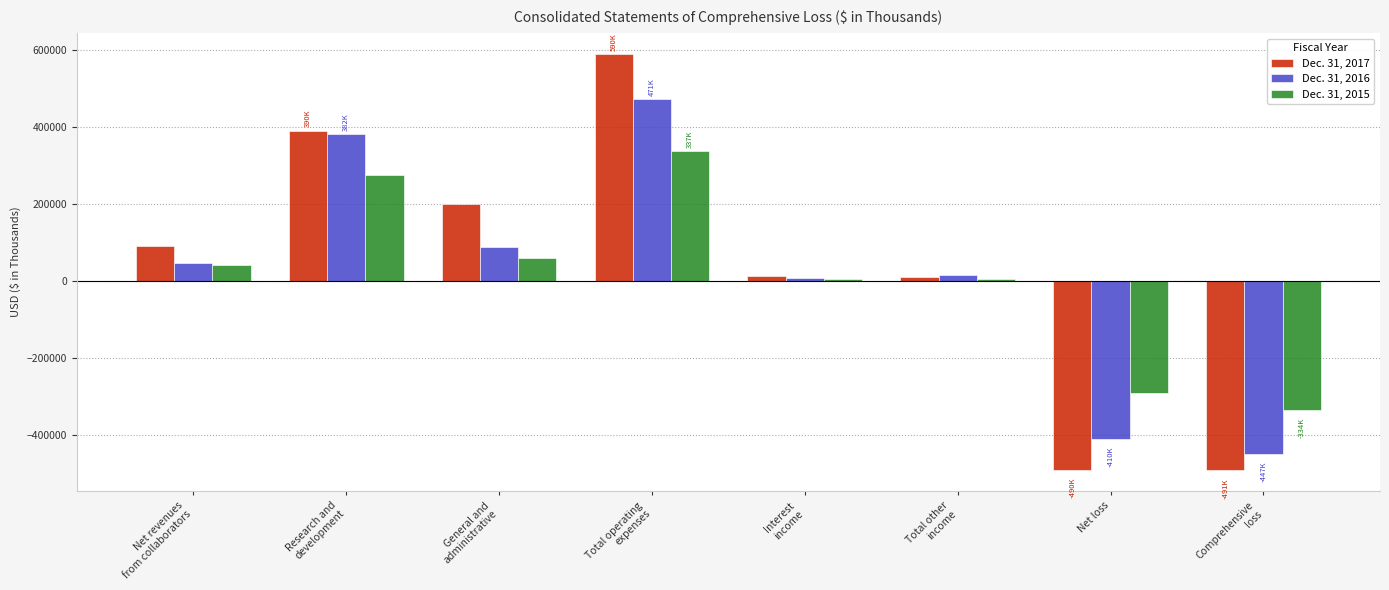

What is the maximum value shown in the chart?

590000